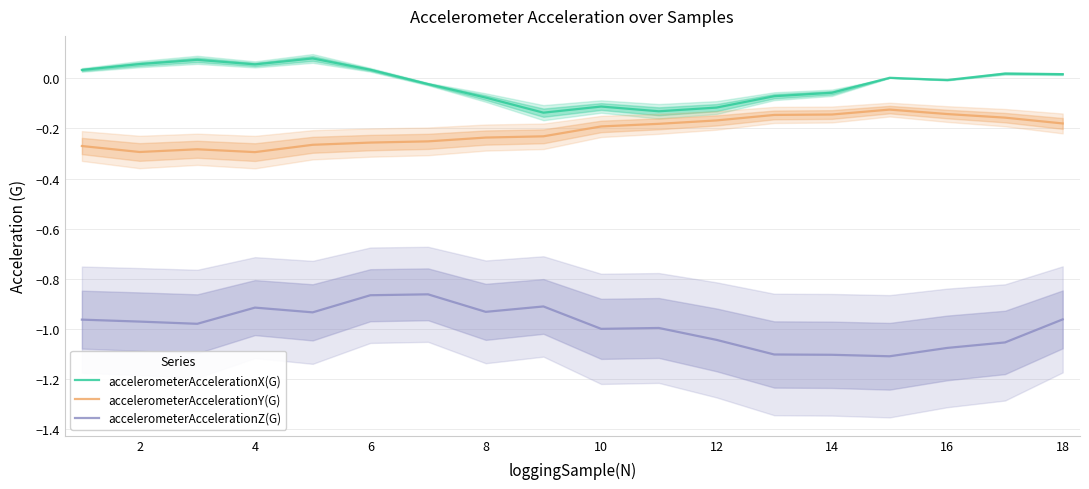

Which series has the largest total across all categories?

accelerometerAccelerationX(G)